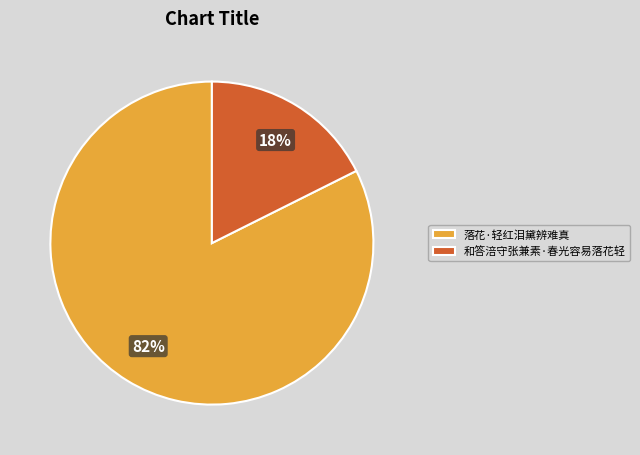

To the nearest percent, what is the combined percentage of 和答涪守张兼素·春光容易落花轻 and 落花·轻红泪黛辨难真?

100%